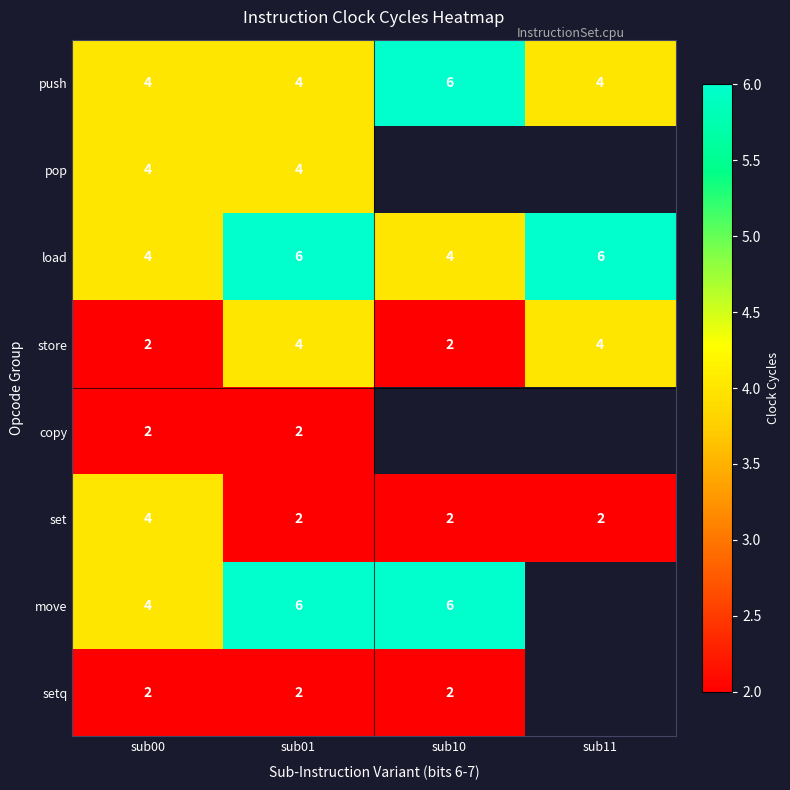

What is the sum of all load values?

20